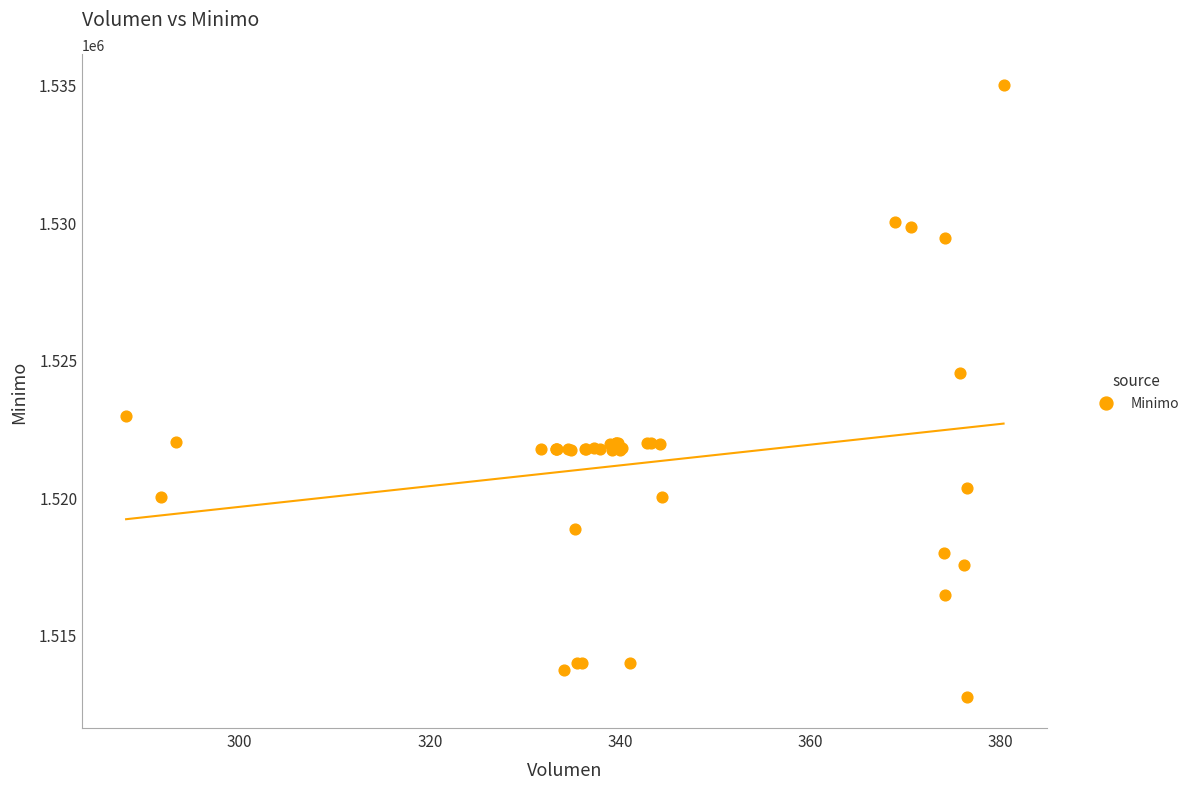

What Y value in the scatter plot is closest to 1523862?

1524513